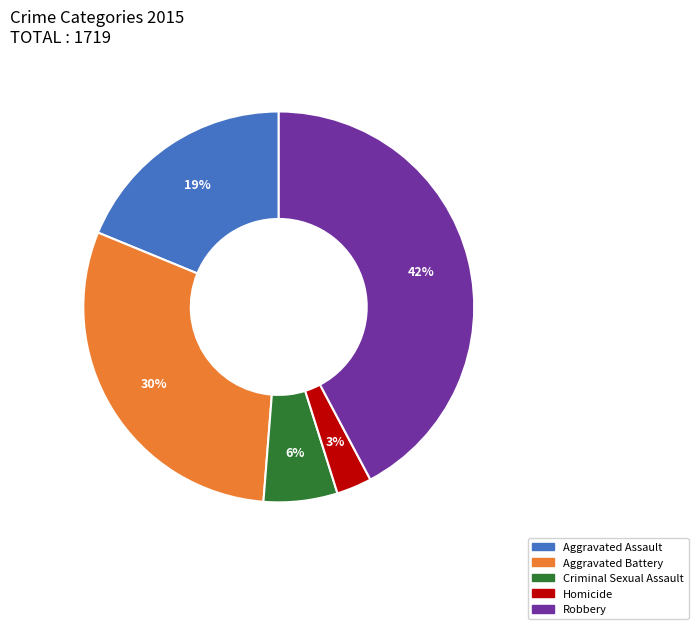

To the nearest percent, what is the difference between the Criminal Sexual Assault and Aggravated Battery slice percentages?

24%